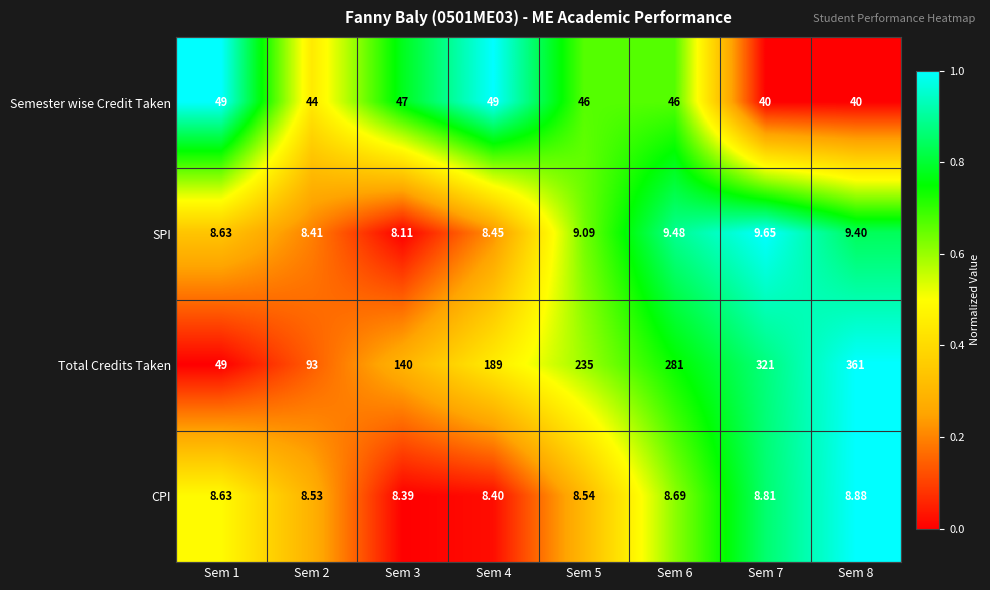

Between Sem 3 and Sem 4, which series saw the biggest shift?

Total Credits Taken